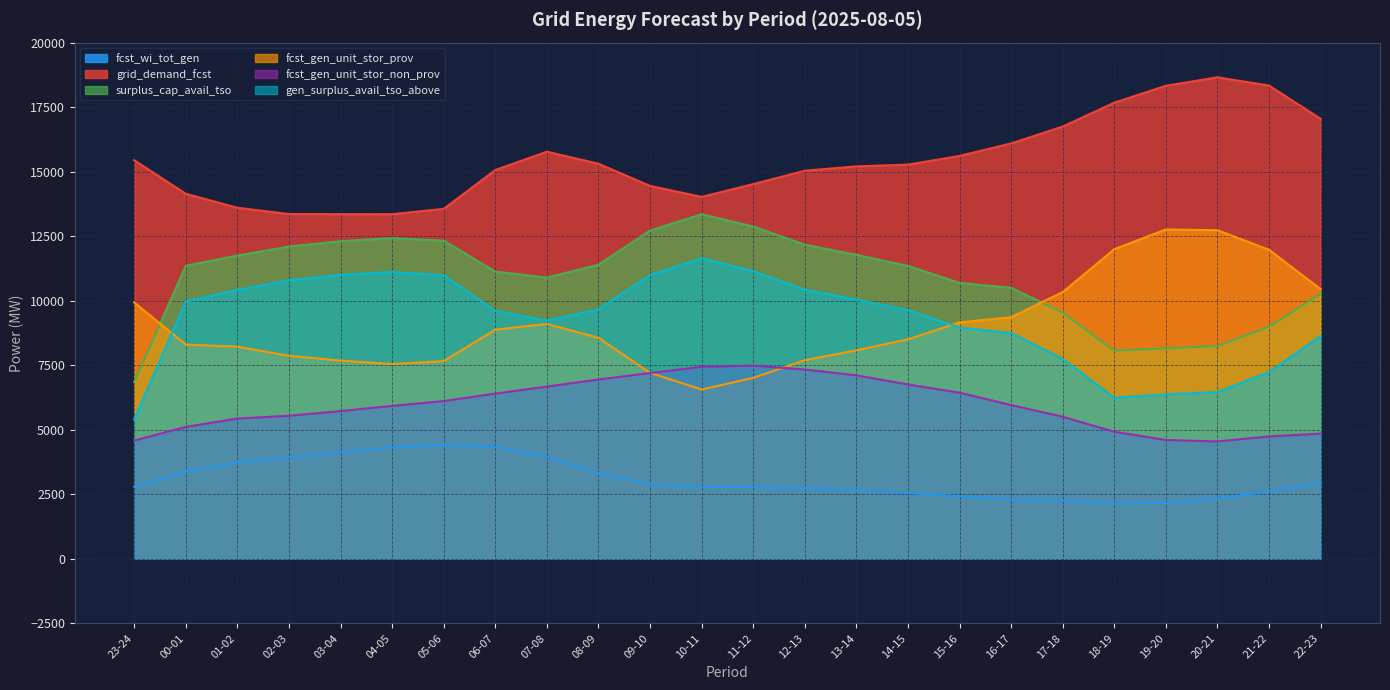

How many series are shown in this chart?

6